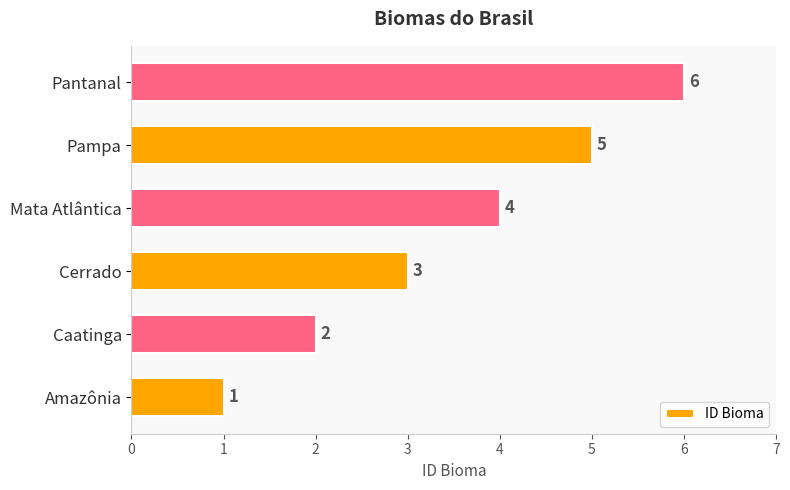

Between Cerrado and Pampa, which is larger?

Pampa